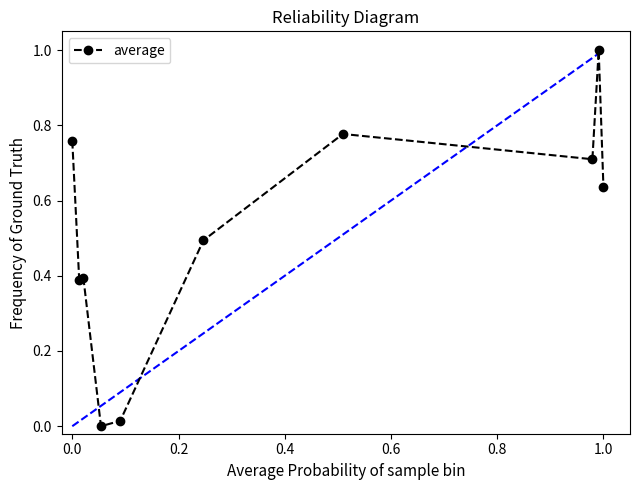

What is the value of the 6th point from the left?

0.5